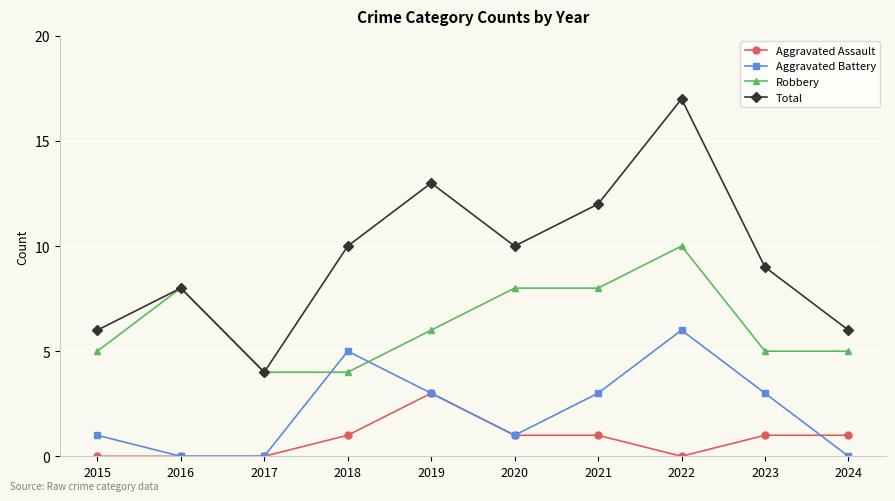

How many lines are shown in the chart?

4